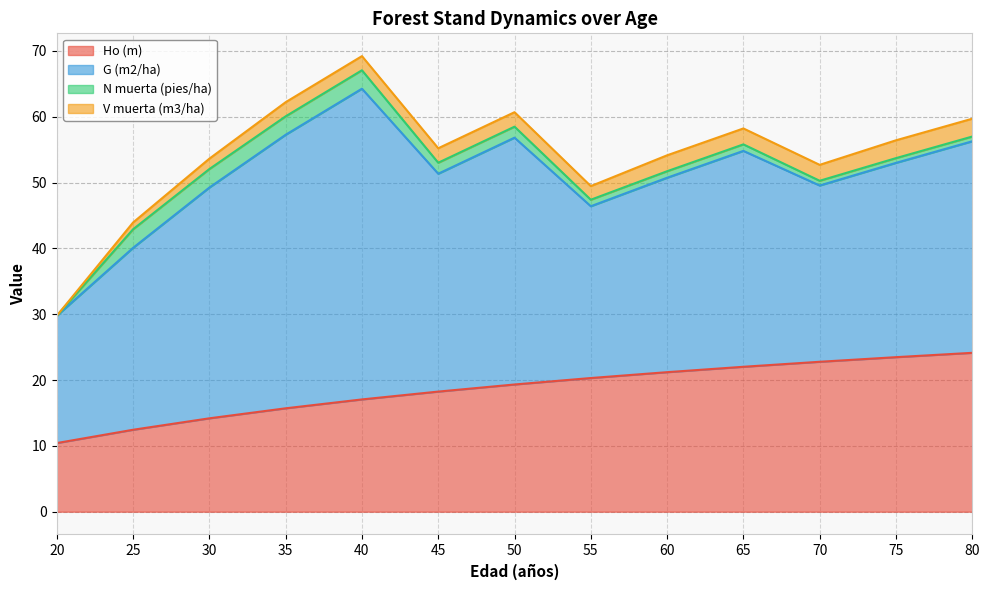

How many interior local valleys does the V muerta (m3/ha) series have?

1